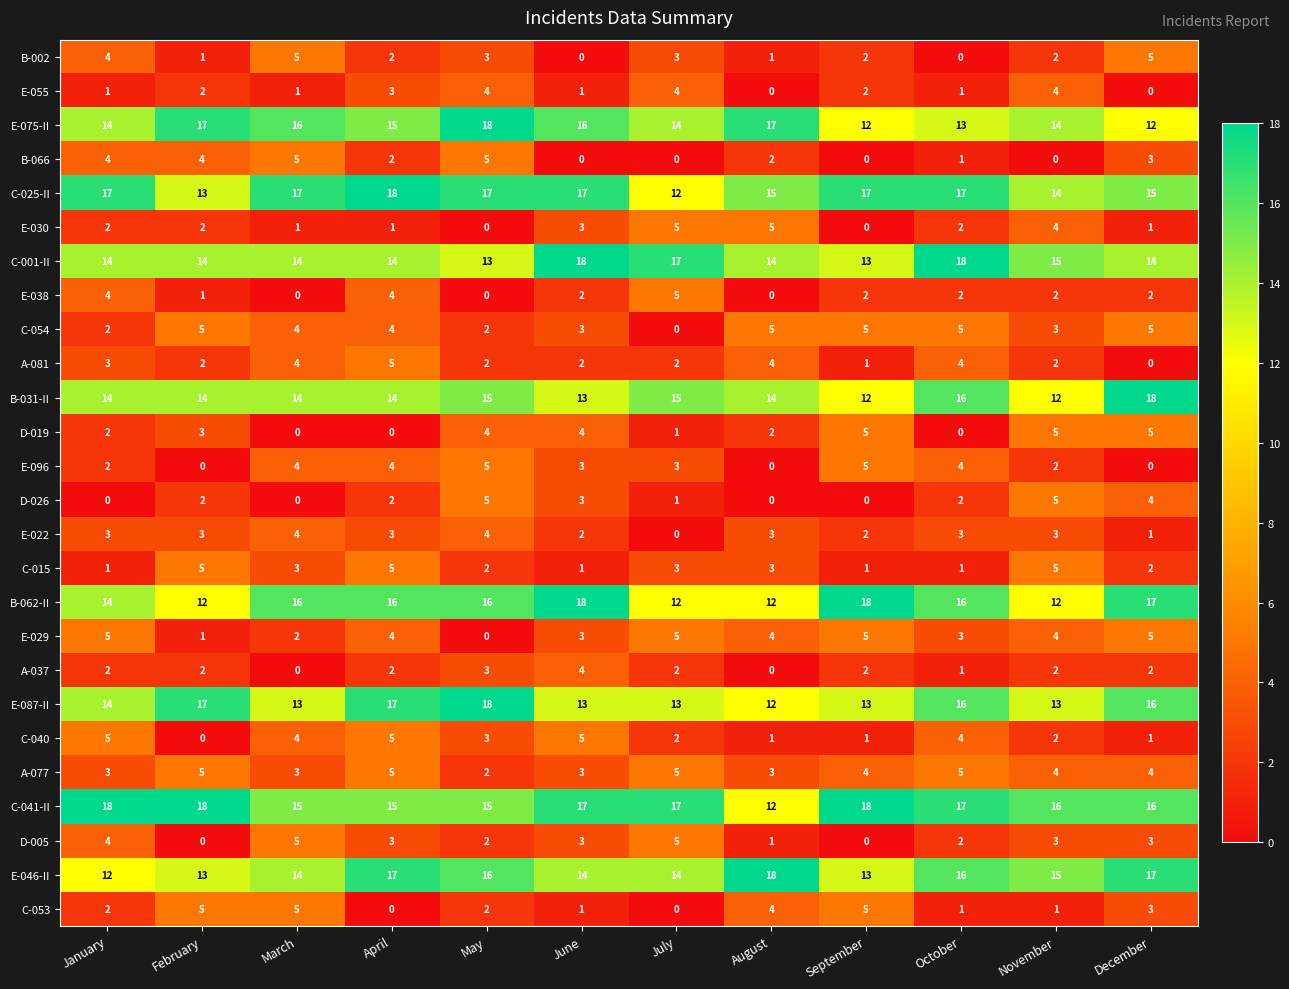

What is the total value across all series at March?

169